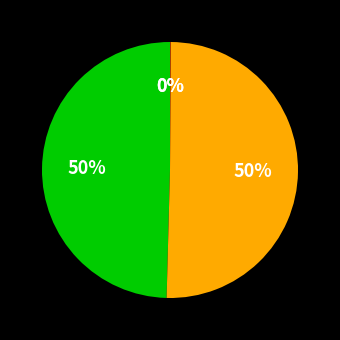

To the nearest percent, what is the difference between the largest and smallest slice percentages?

50%